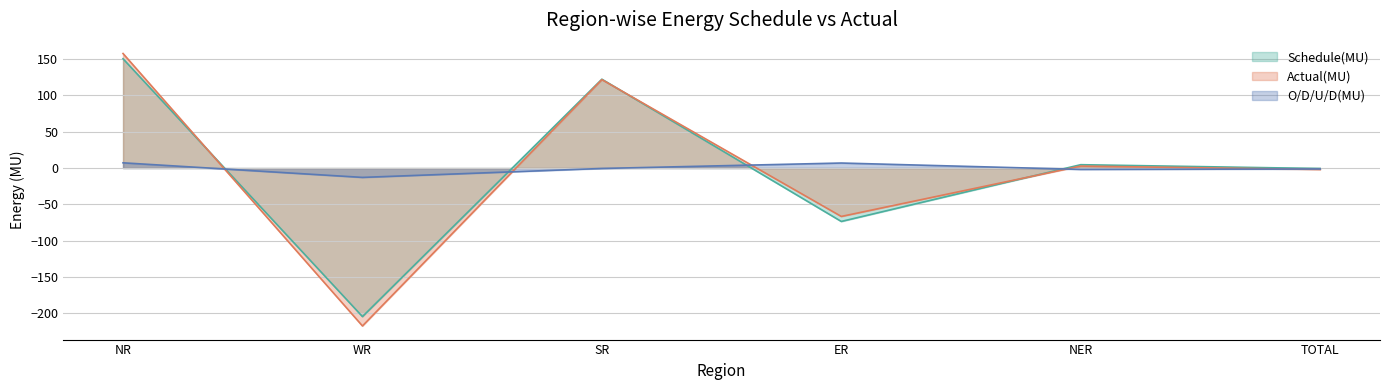

What is the label of the 2nd point from the left?

WR